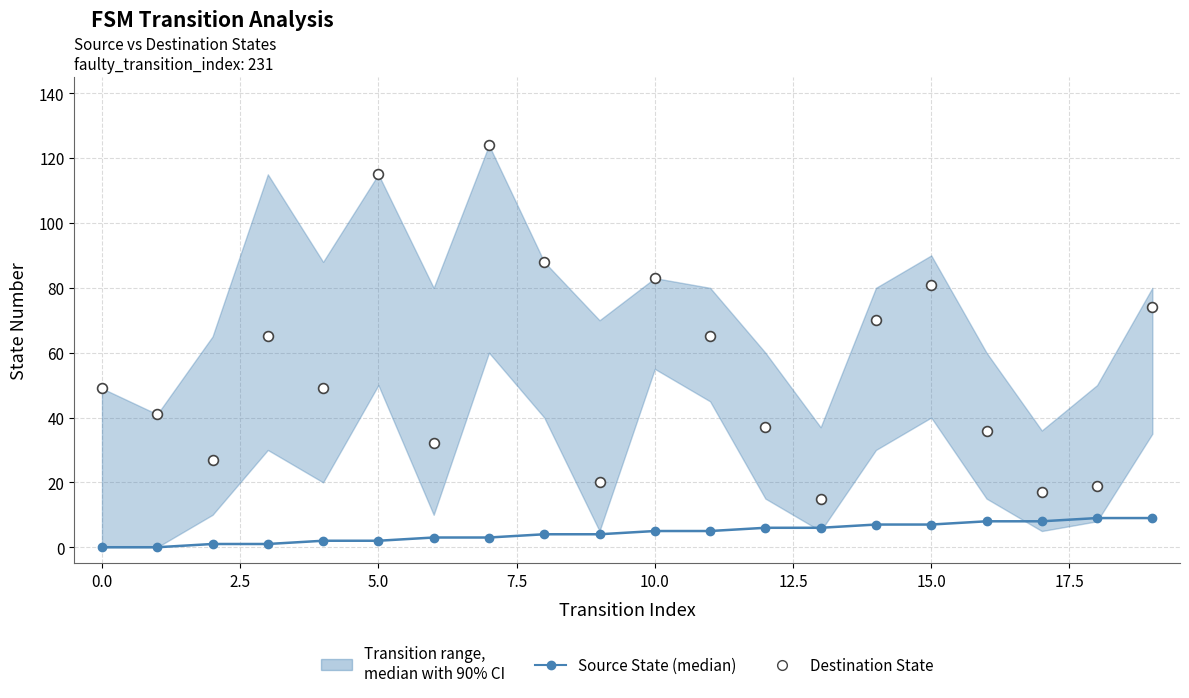

Which series has the largest Y range (max minus min)?

Destination State